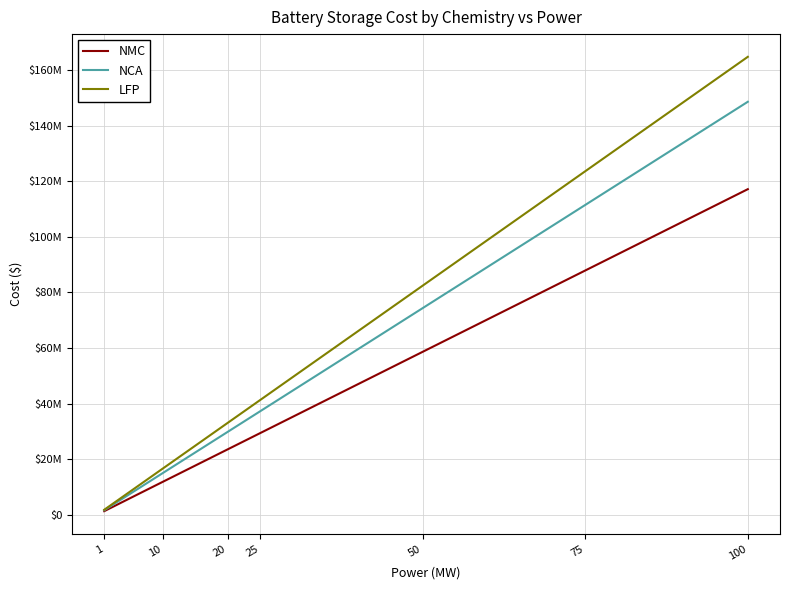

True or false: NCA has more than 2 interior local peaks.

False